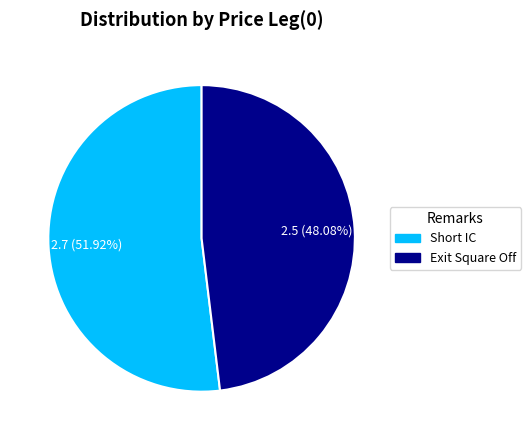

To the nearest percent, what percentage of the pie is Short IC?

52%